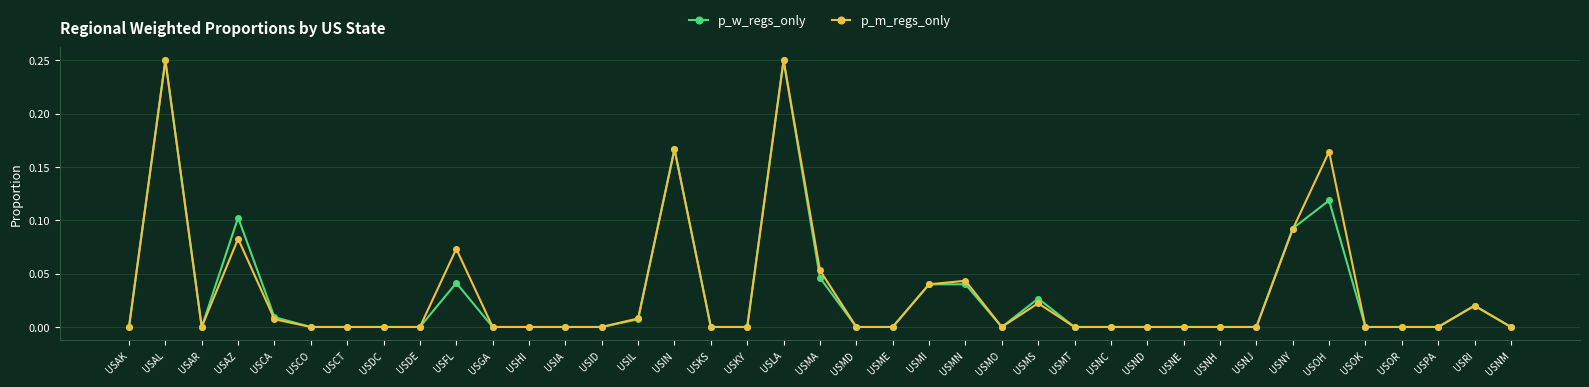

What is the total value across all series at USAL?

0.5